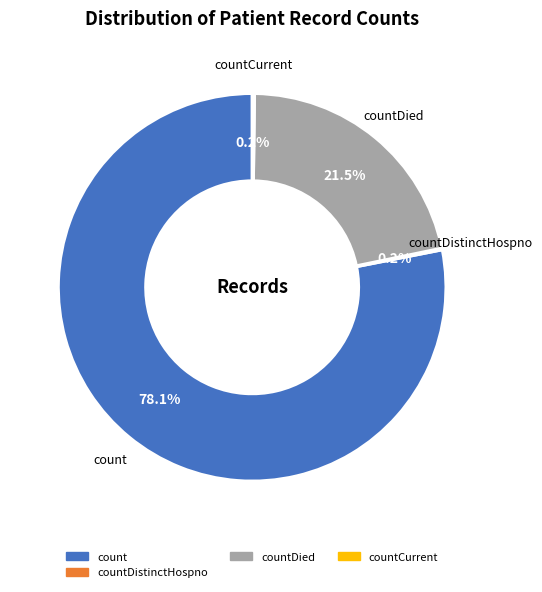

Does any single category account for the majority?

Yes